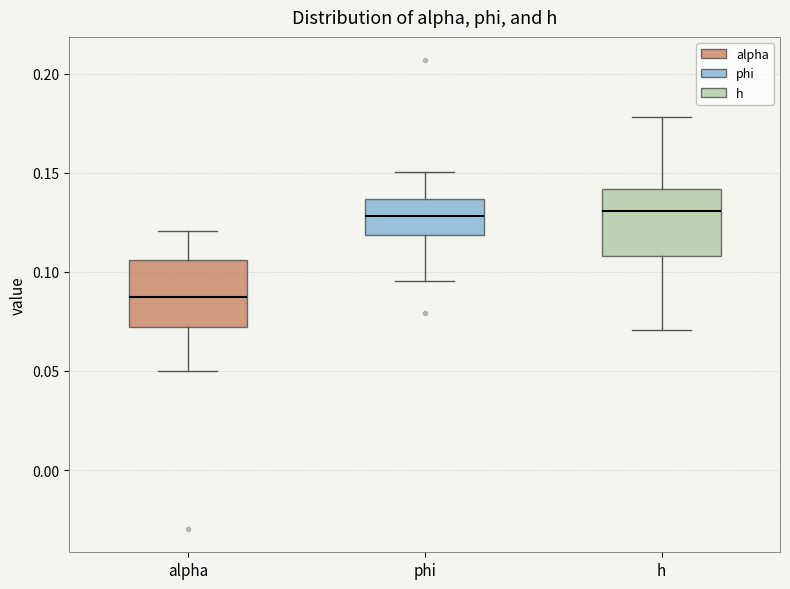

Where does the lower whisker of the box for h end on the y-axis? The values are not printed on the chart, so give them approximately, as read against the axis.

0.070